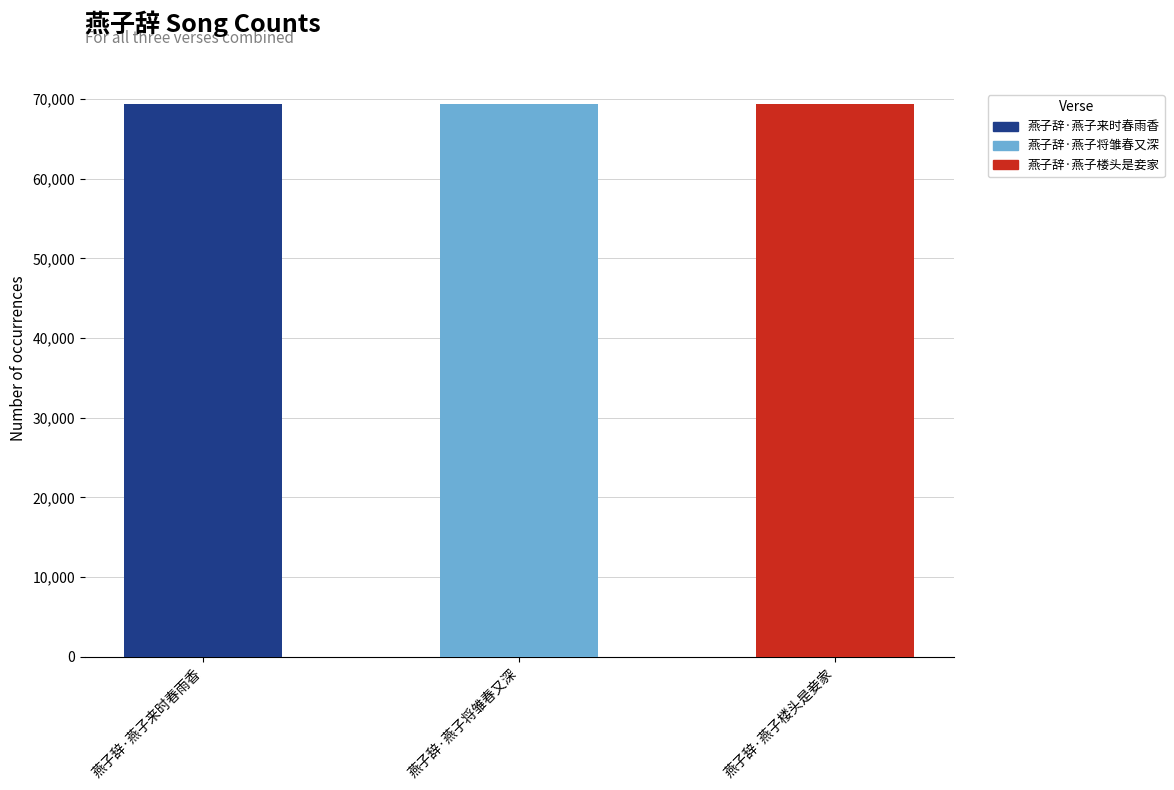

What is the label of the 3rd bar from the left?

燕子辞·燕子楼头是妾家